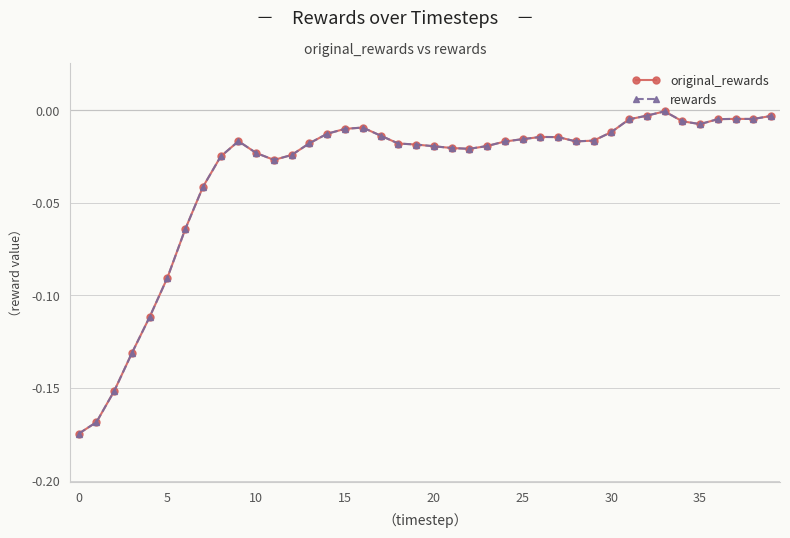

Where is rewards nearest to the value 0?

33